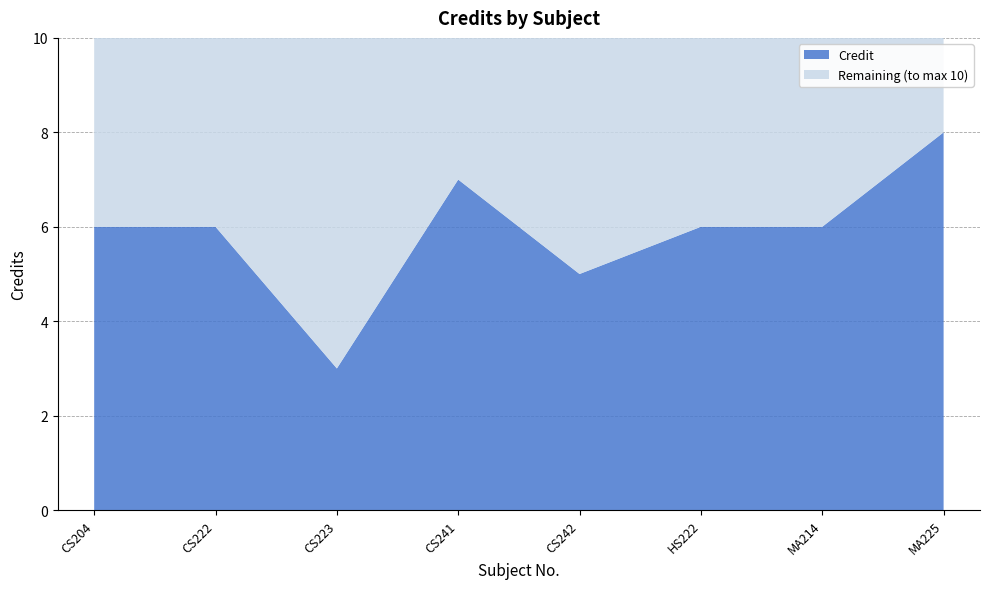

Reading left to right, transcribe all the data shown in this chart.

6	6	3	7	5	6	6	8